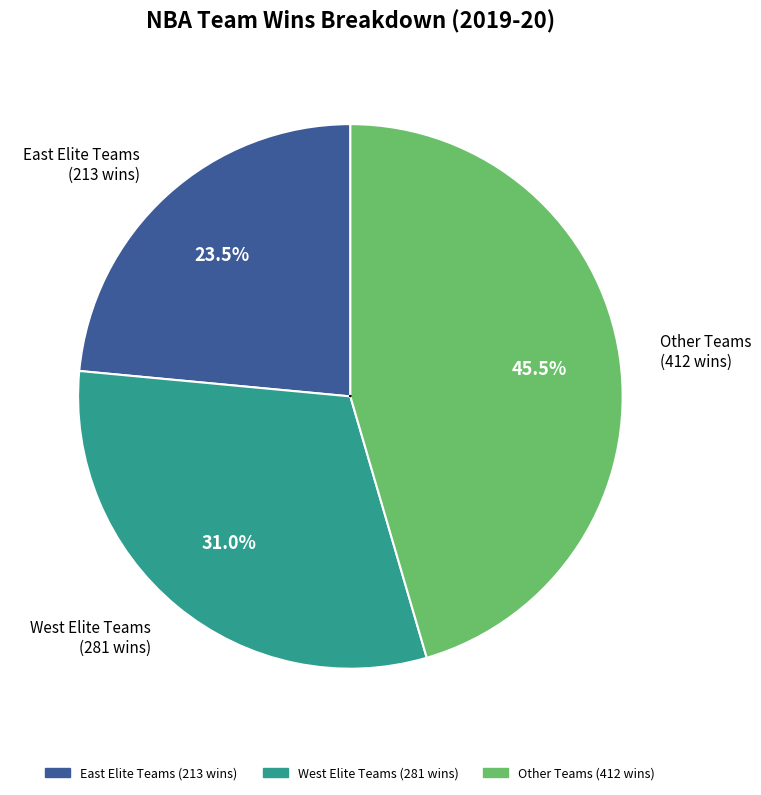

Does Oklahoma City Thunder represent more than half of the total?

No